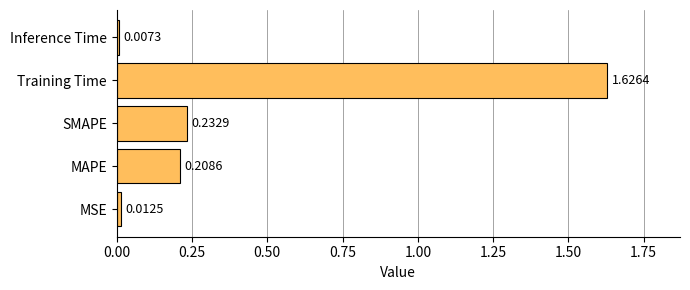

How many series are shown in this chart?

1